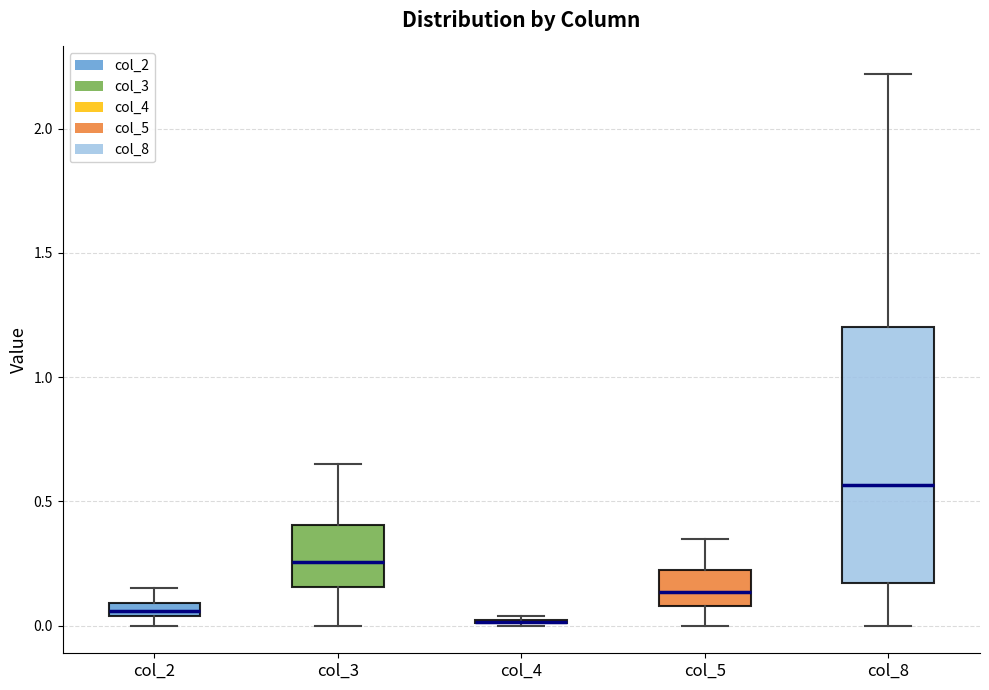

Where is the upper edge of the box for col_2 on the y-axis? The values are not printed on the chart, so give them approximately, as read against the axis.

0.10